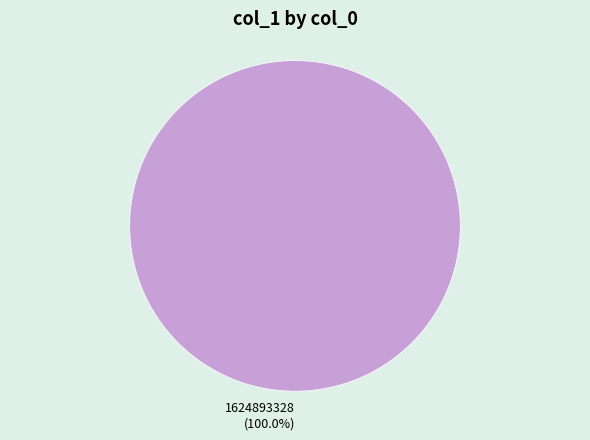

Rank the categories by value from highest to lowest.

1624893328